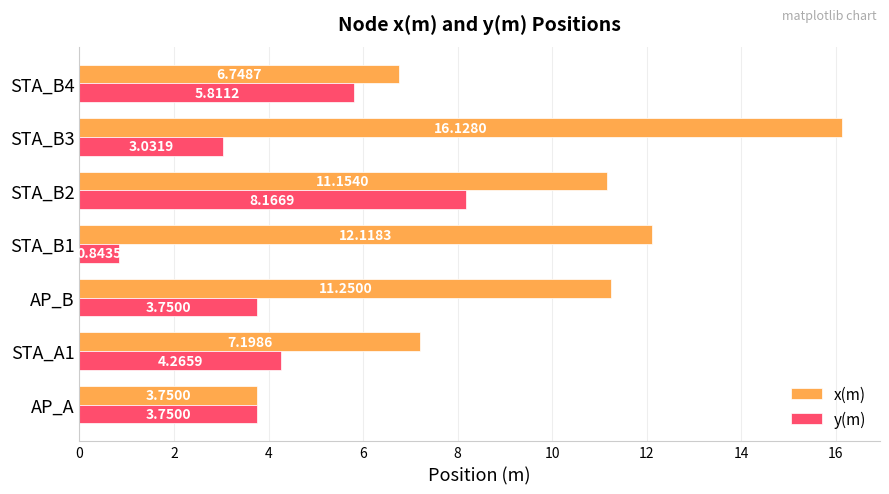

Between STA_A1 and STA_B4, which series saw the biggest shift?

y(m)